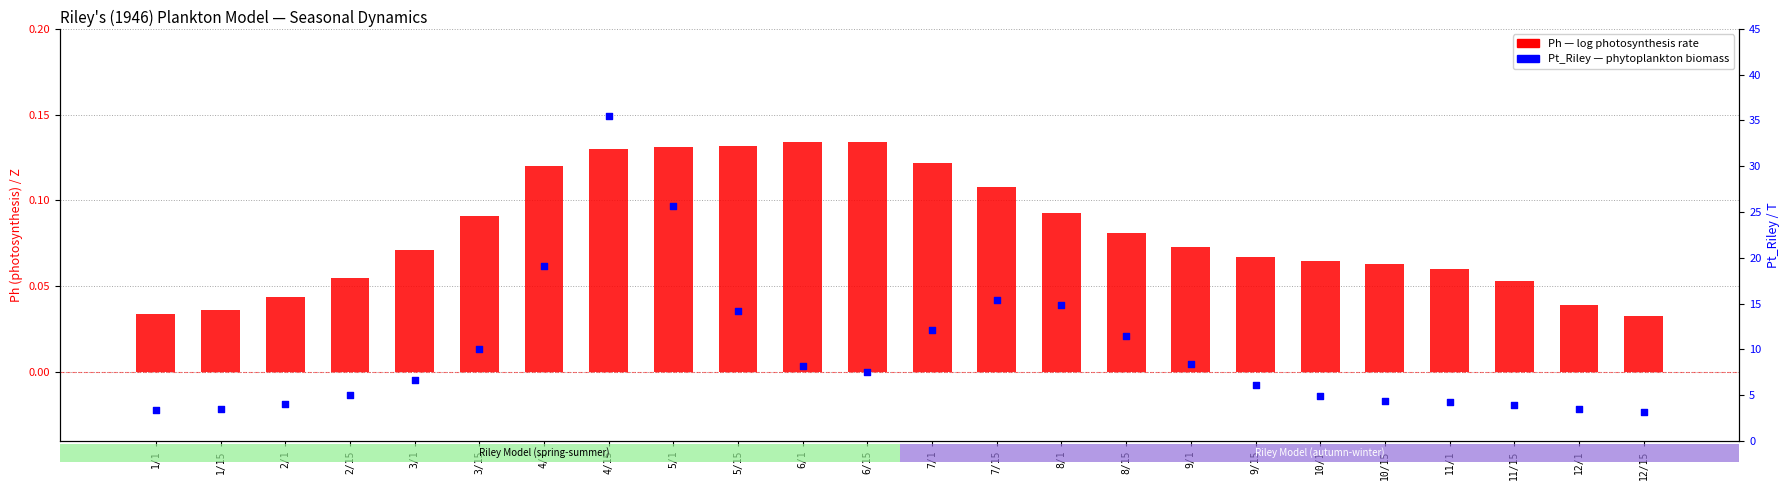

Which series has the widest spread of Y values?

Pt_Riley (biomass)